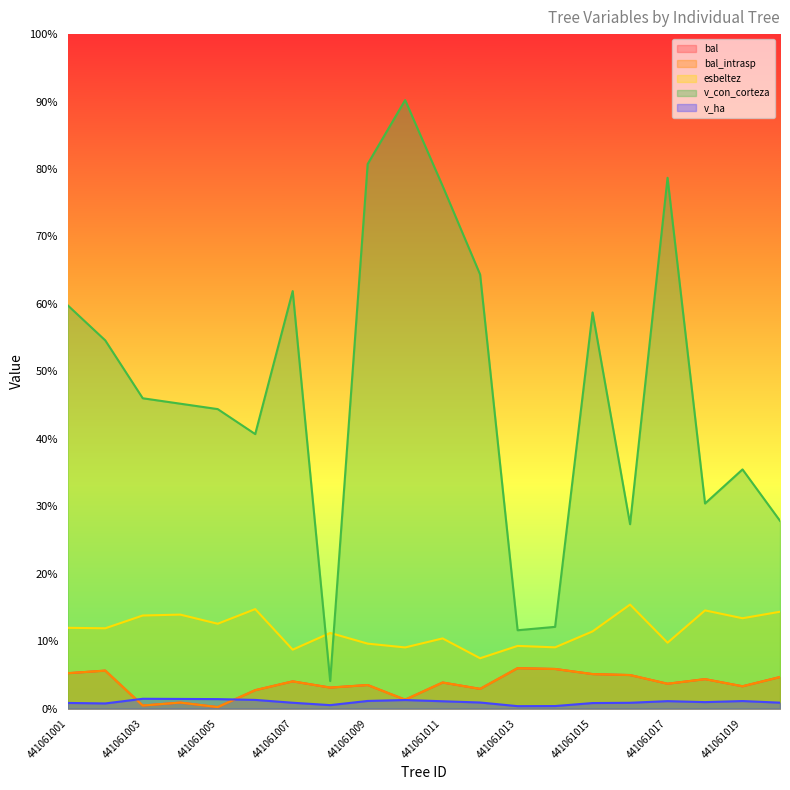

True or false: v_con_corteza has a value of 475.7 at 441061012.

False